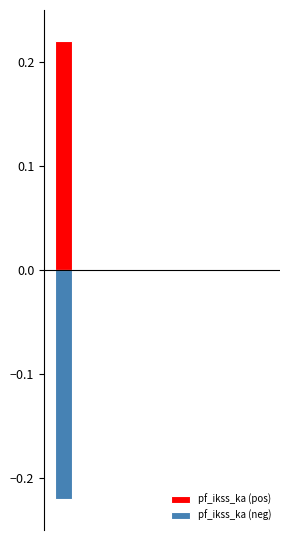

Where is pf_ikss_ka (neg) nearest to the value 0?

1